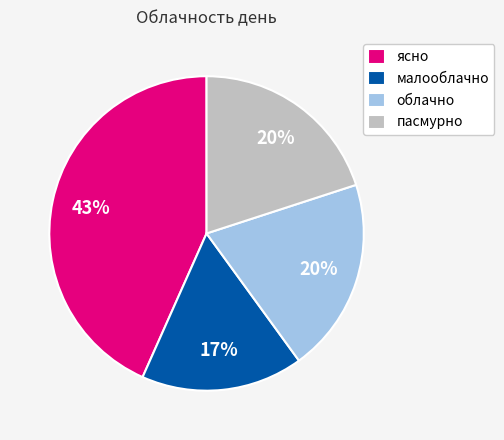

True or false: малооблачно accounts for 17% of the total.

True